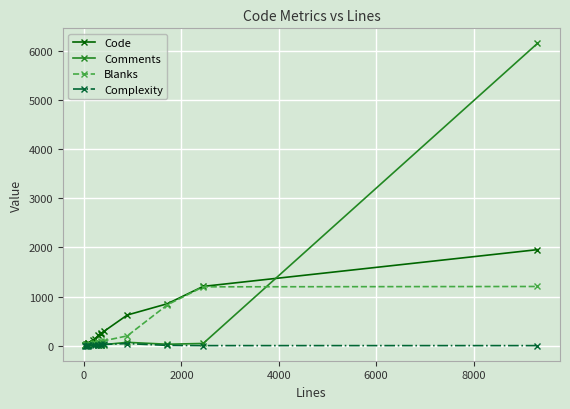

What is the maximum value shown in the chart?

6153